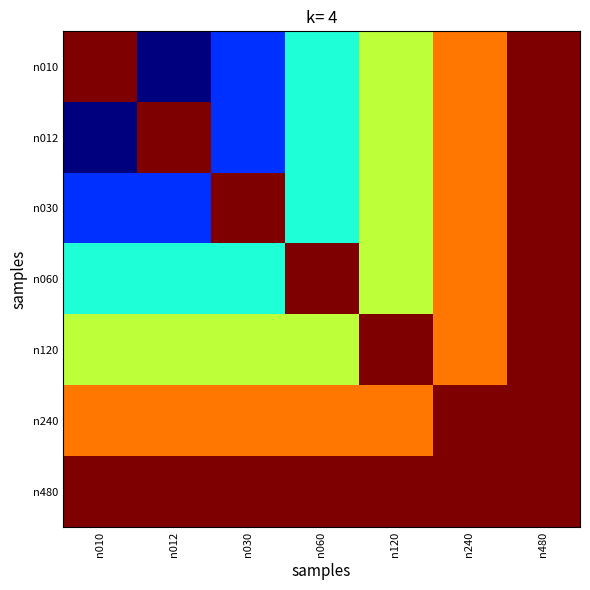

Reading left to right, what are all the values shown in this chart?

n010: n010=8.4	n012=4.1	n030=4.9	n060=5.8	n120=6.6	n240=7.5	n480=8.4
n012: n010=4.1	n012=8.4	n030=4.9	n060=5.8	n120=6.6	n240=7.5	n480=8.4
n030: n010=4.9	n012=4.9	n030=8.4	n060=5.8	n120=6.6	n240=7.5	n480=8.4
n060: n010=5.8	n012=5.8	n030=5.8	n060=8.4	n120=6.6	n240=7.5	n480=8.4
n120: n010=6.6	n012=6.6	n030=6.6	n060=6.6	n120=8.4	n240=7.5	n480=8.4
n240: n010=7.5	n012=7.5	n030=7.5	n060=7.5	n120=7.5	n240=8.4	n480=8.4
n480: n010=8.4	n012=8.4	n030=8.4	n060=8.4	n120=8.4	n240=8.4	n480=8.4